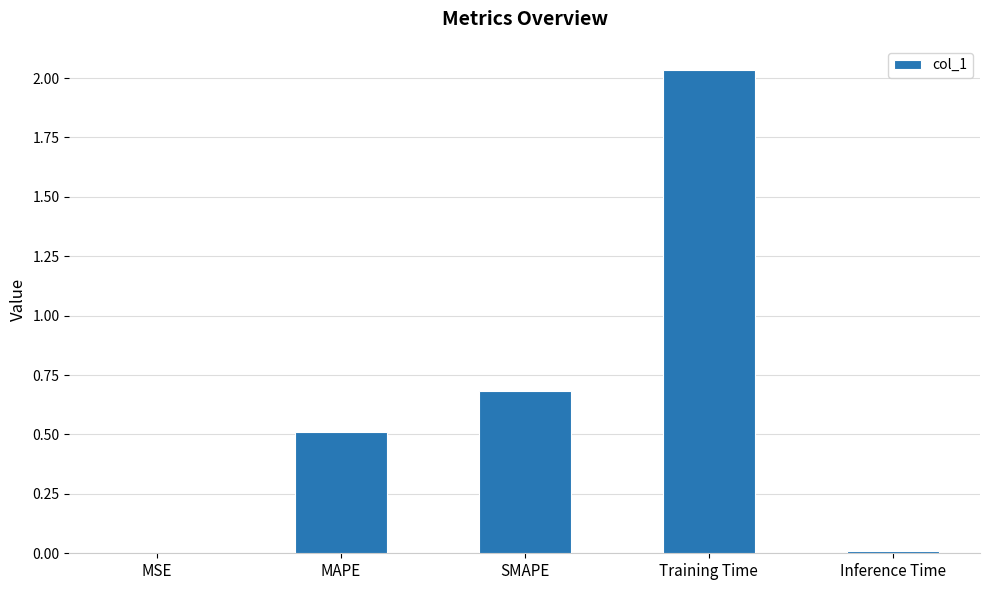

Does the chart contain stacked bars?

No